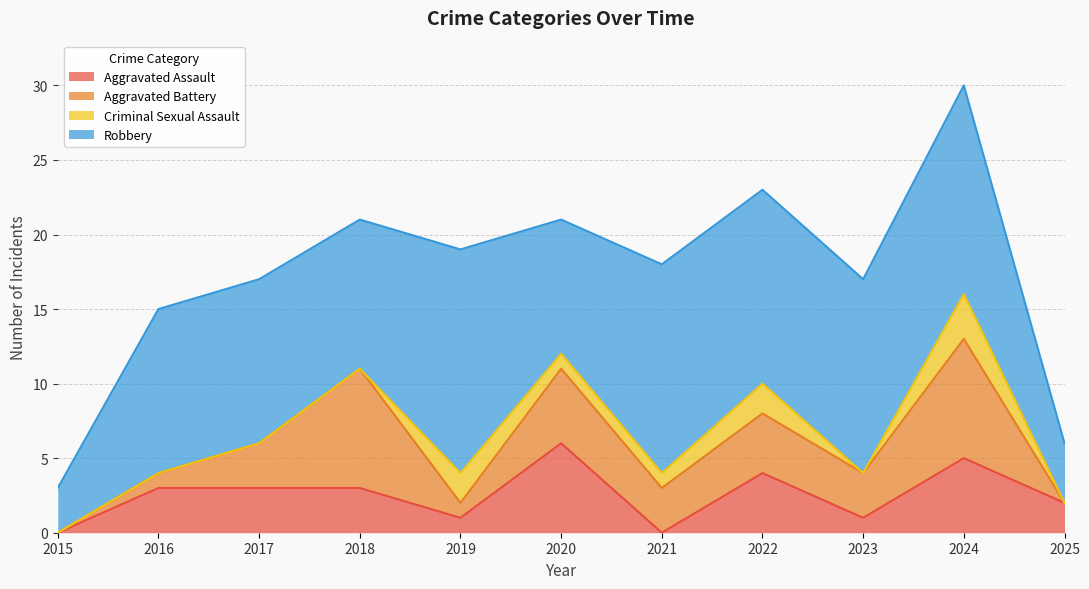

True or false: Robbery and Aggravated Battery cross at least once.

False